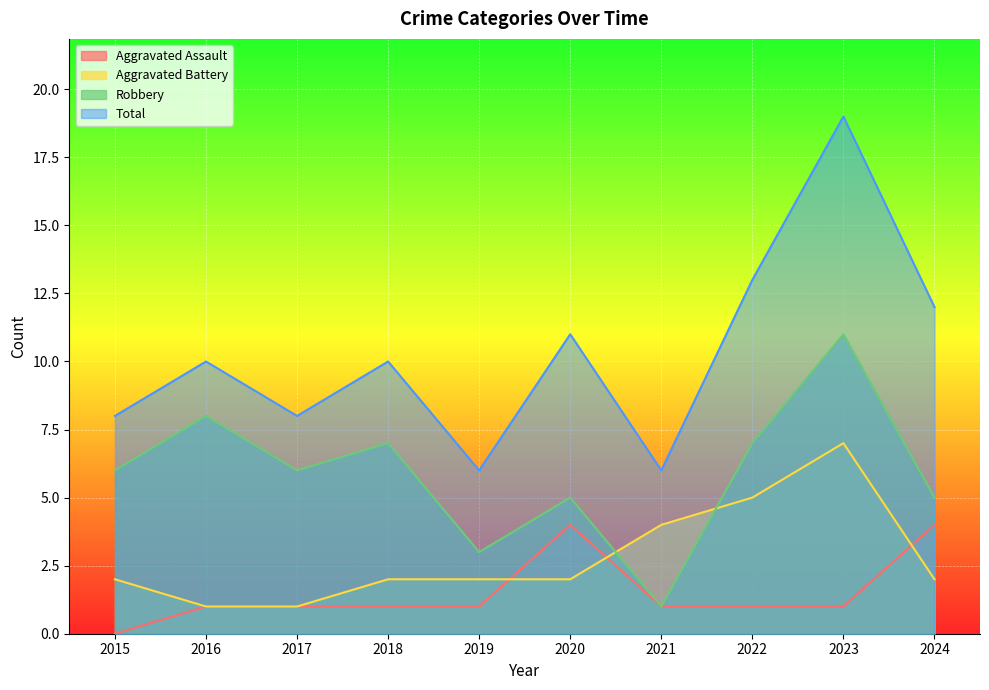

Is it true that Aggravated Battery equals 3 at 2024?

False